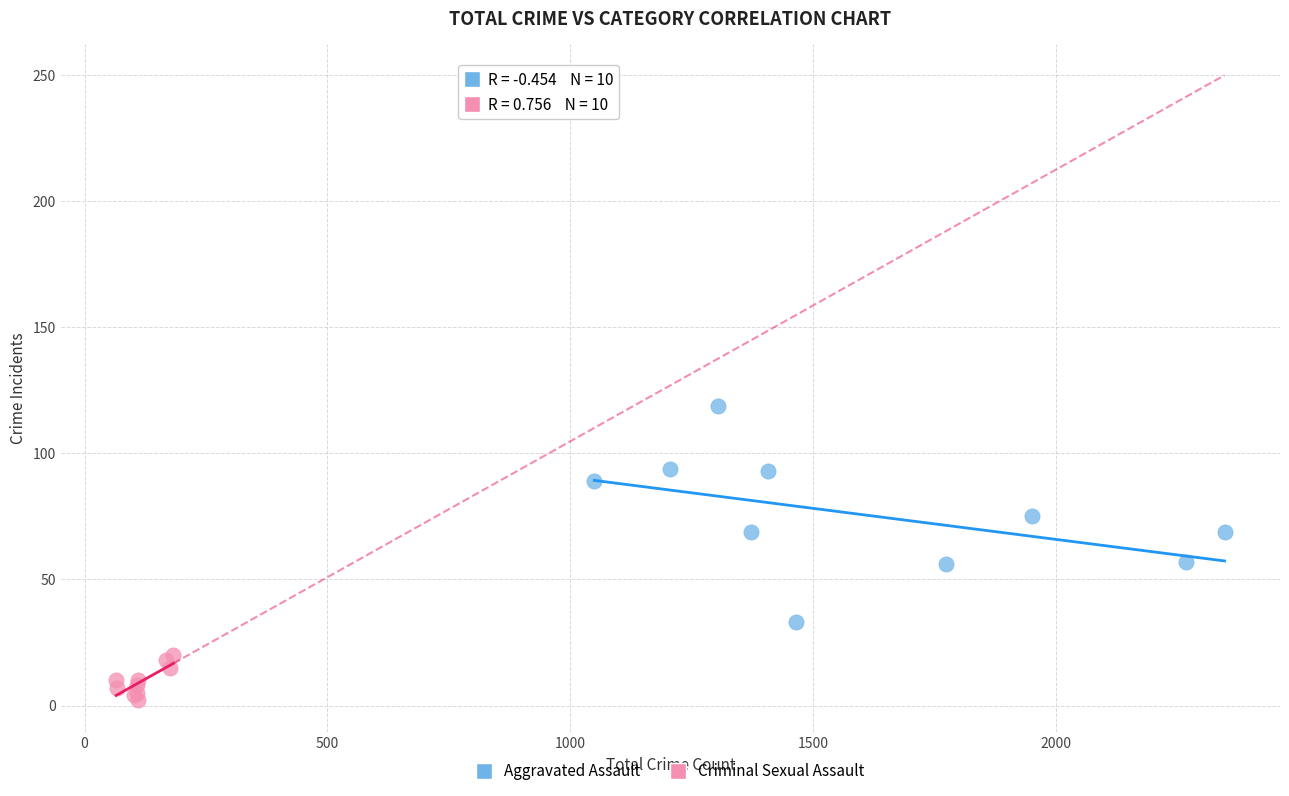

What are all the series names shown in the legend?

Aggravated Assault, Criminal Sexual Assault